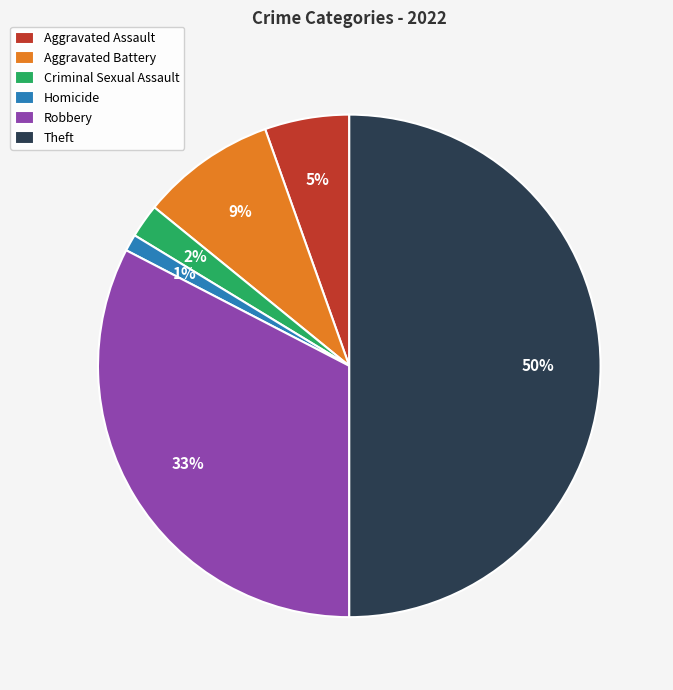

Which has a higher value, Homicide or Theft?

Theft